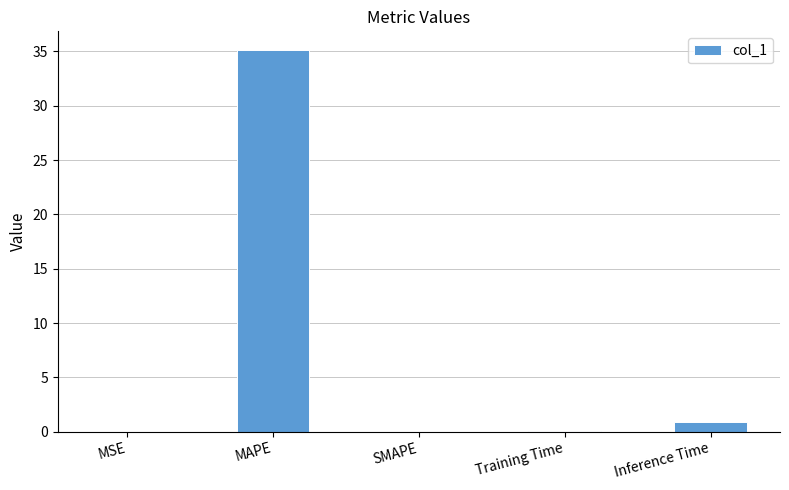

Which has a higher value, MAPE or Training Time?

MAPE